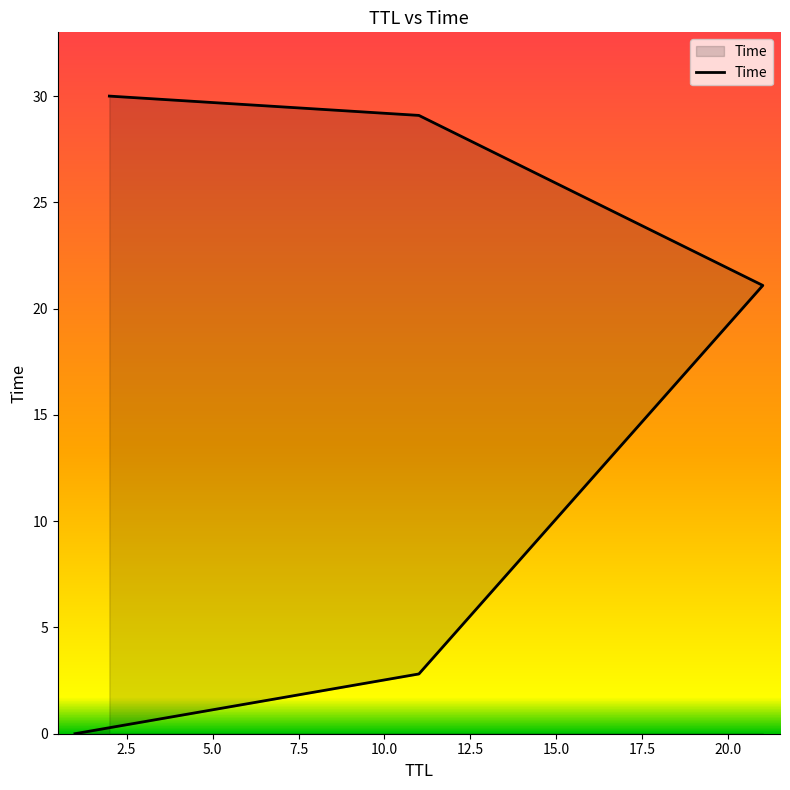

Between 2.5 and 10.0, which is larger?

10.0